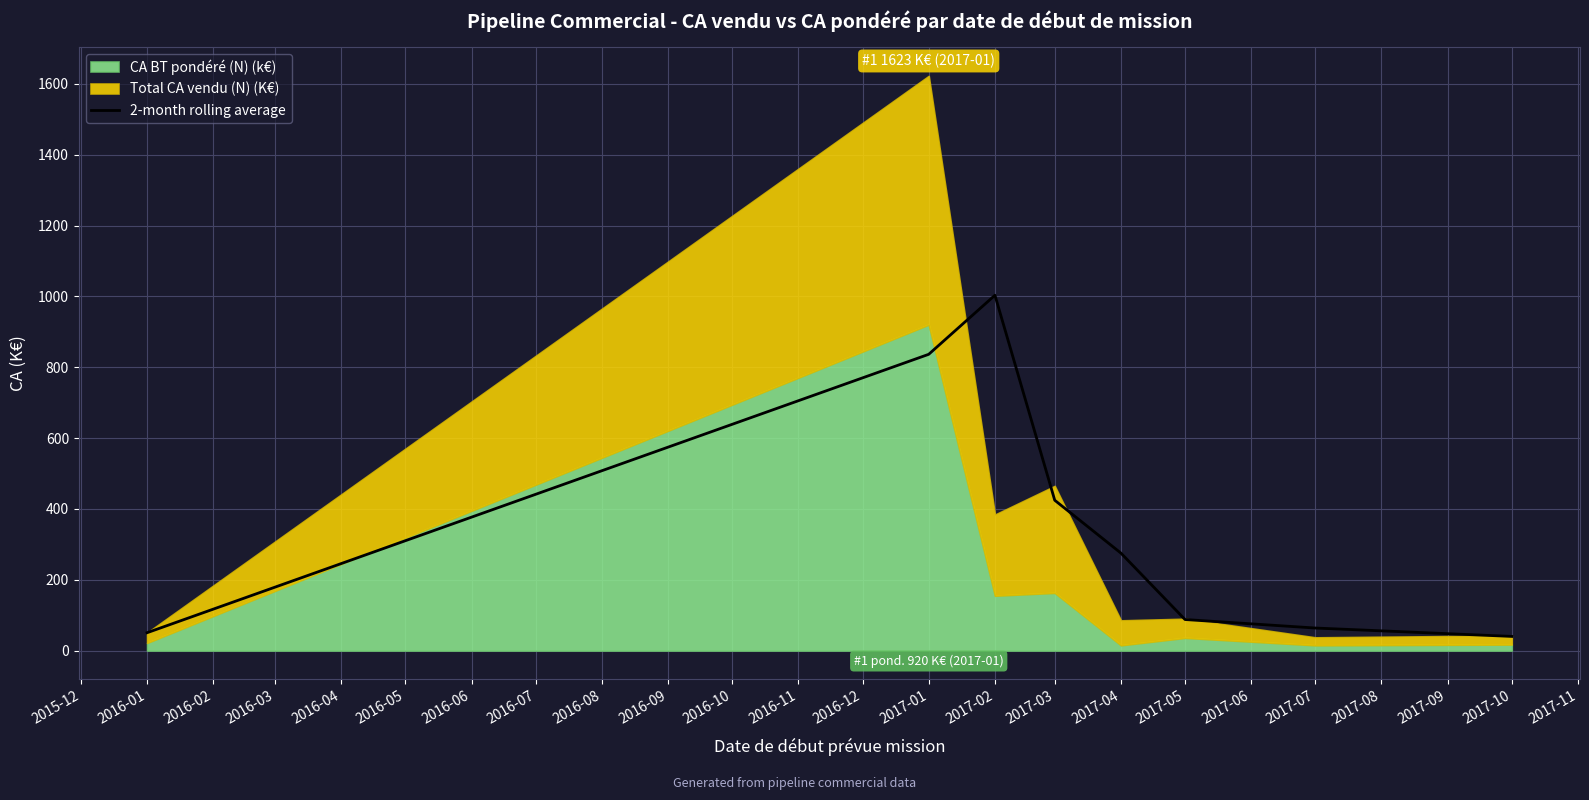

Reading left to right, extract all data points from this chart.

50.5	836.6	1003.3	424.5	275.2	87.7	63.7	40.0